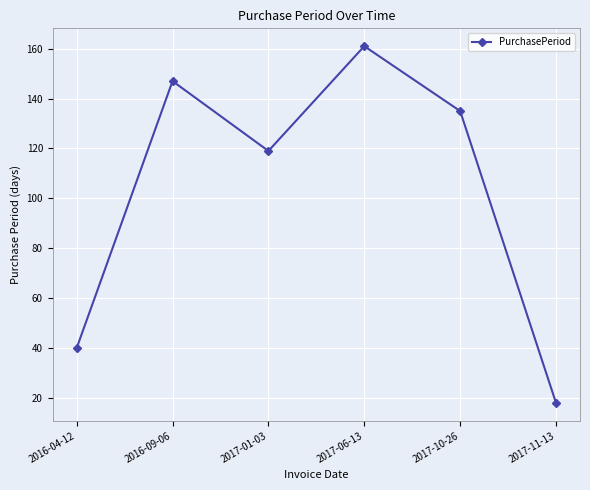

The chart shows a value of 57 at 2017-01-03. True or false?

False